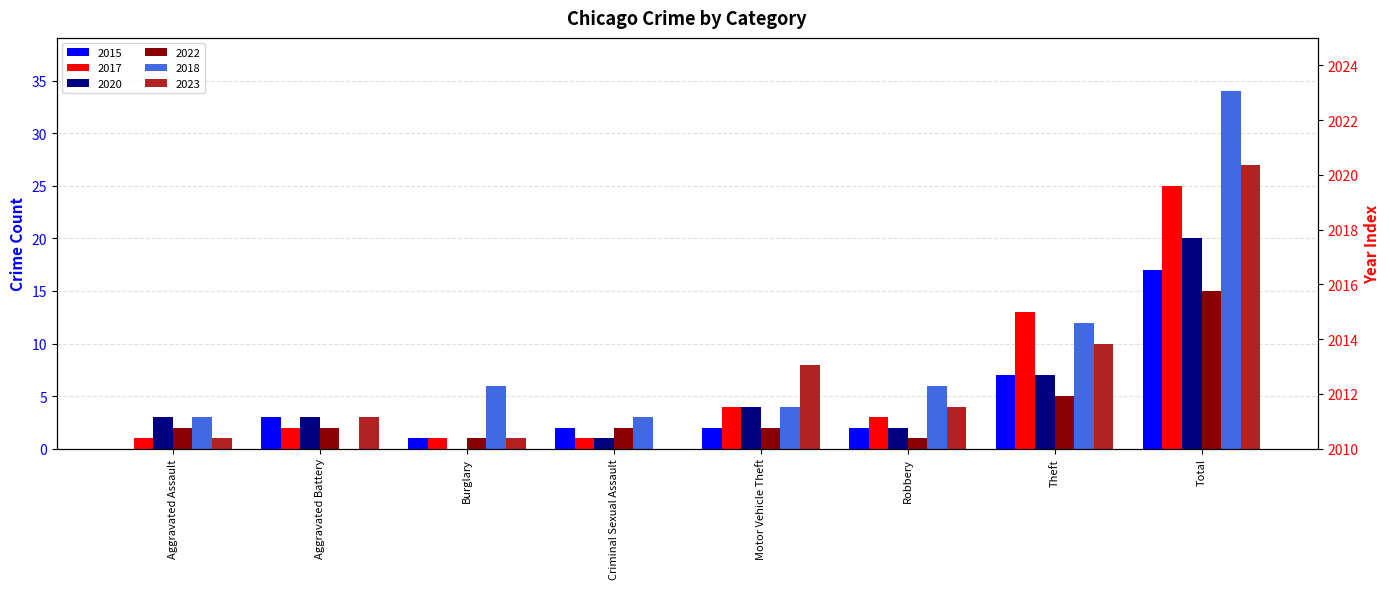

Rank the series by their maximum value, from highest to lowest.

2018, 2023, 2017, 2020, 2015, 2022